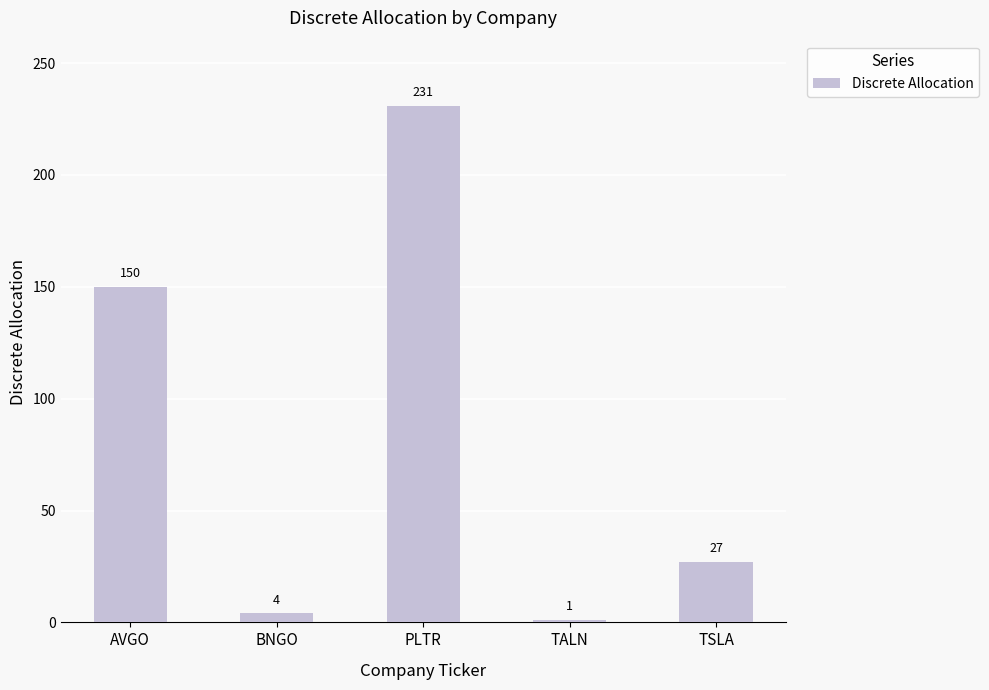

Does the chart contain any negative values?

No